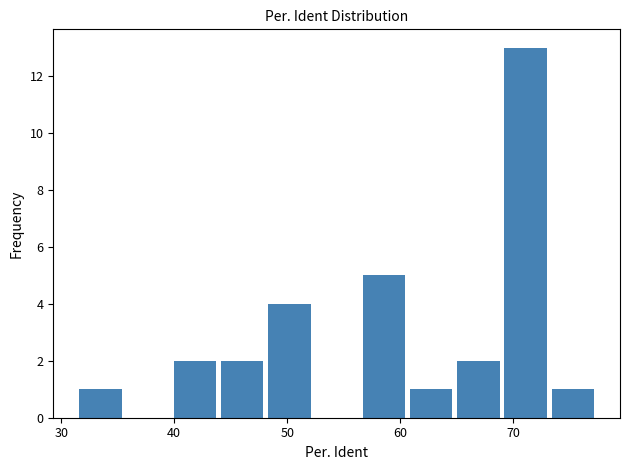

Reading left to right, list every bar in this chart as the range it spans on the x-axis followed by its height. Neither the bar edges nor the heights are printed on the chart, so give them approximately, as read against the axes.

31 to 36: 1
36 to 40: 0
40 to 44: 2
44 to 48: 2
48 to 52: 4
52 to 56: 0
56 to 61: 5
61 to 65: 1
65 to 69: 2
69 to 73: 13
73 to 77: 1